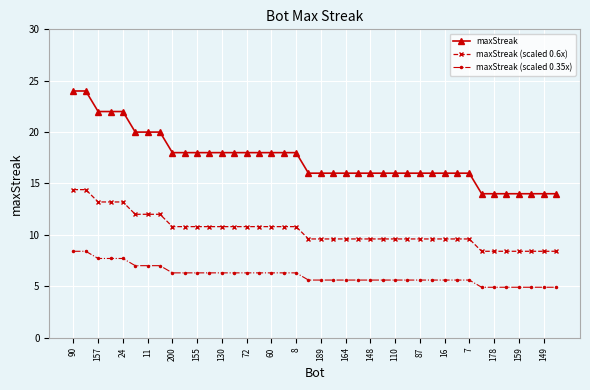

What is the value of the maxStreak point at the 24th from the left?

16.0